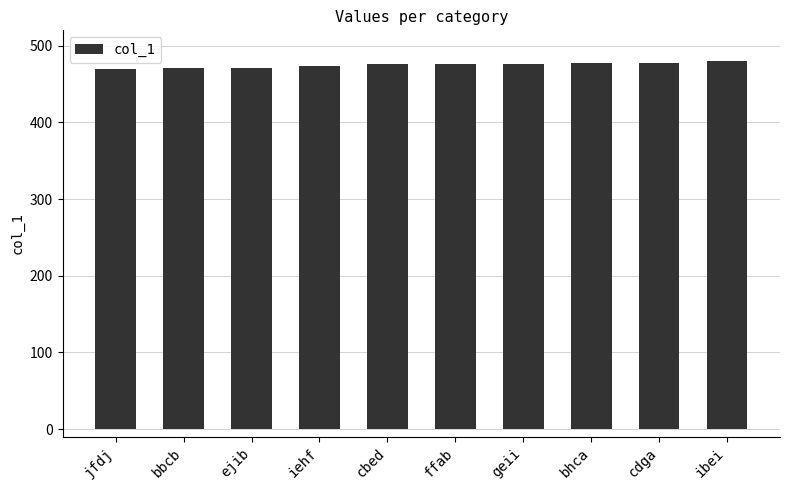

What is the label of the 3rd bar from the right?

bhca